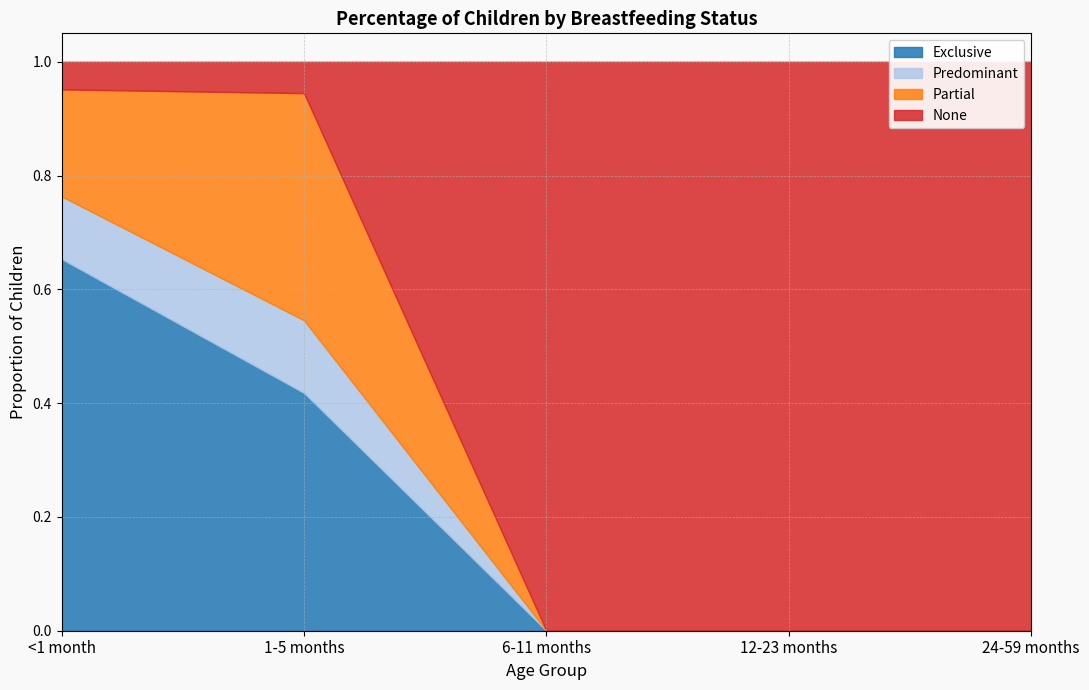

Reading right to left, what are all the values shown in this chart?

Exclusive: 24-59 months=0.0	12-23 months=0.0	6-11 months=0.0	1-5 months=0.4	<1 month=0.7
Predominant: 24-59 months=0.0	12-23 months=0.0	6-11 months=0.0	1-5 months=0.1	<1 month=0.1
Partial: 24-59 months=0.0	12-23 months=0.0	6-11 months=0.0	1-5 months=0.4	<1 month=0.2
None: 24-59 months=1.0	12-23 months=1.0	6-11 months=1.0	1-5 months=0.1	<1 month=0.0